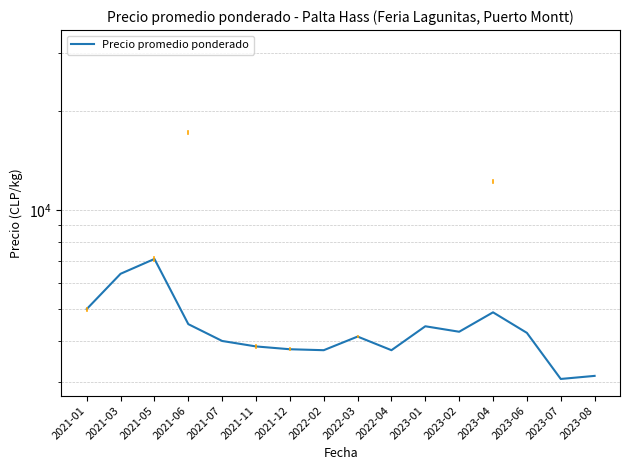

Reading right to left, extract all data points from this chart.

2023-08=3133.3	2023-07=3066.7	2023-06=4233.3	2023-04=4887.5	2023-02=4266.7	2023-01=4433.3	2022-04=3750.0	2022-03=4125.0	2022-02=3750.0	2021-12=3775.0	2021-11=3850.0	2021-07=4000.0	2021-06=4500.0	2021-05=7100.0	2021-03=6400.0	2021-01=5000.0